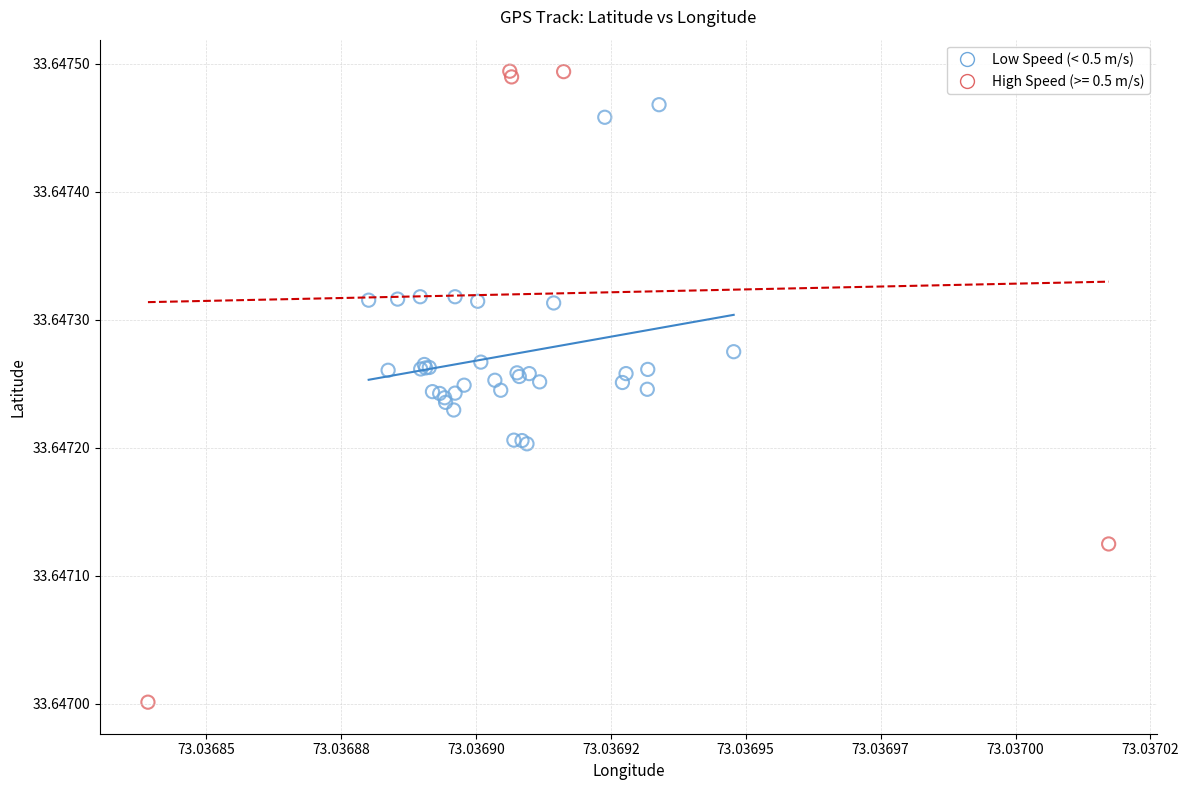

Which series contains the highest Y value?

High Speed (>= 0.5 m/s)